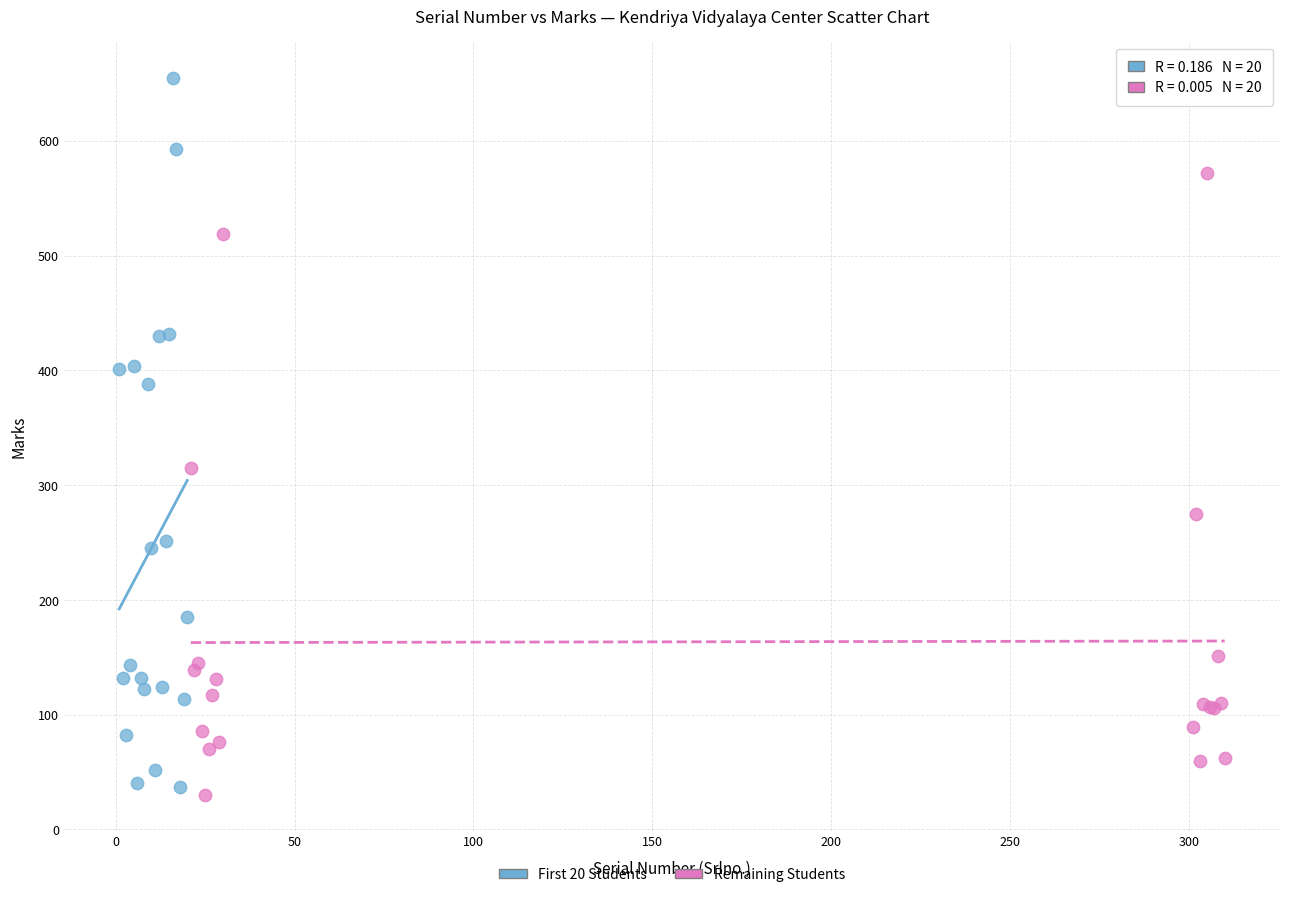

Which series has the widest spread of Y values?

First 20 Students